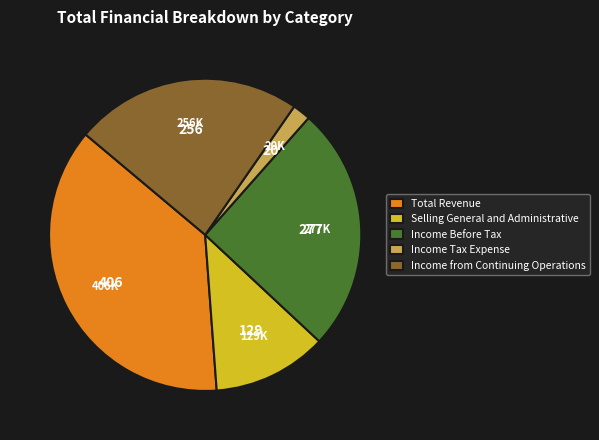

Is it true that Total Revenue is 24% of the pie?

False